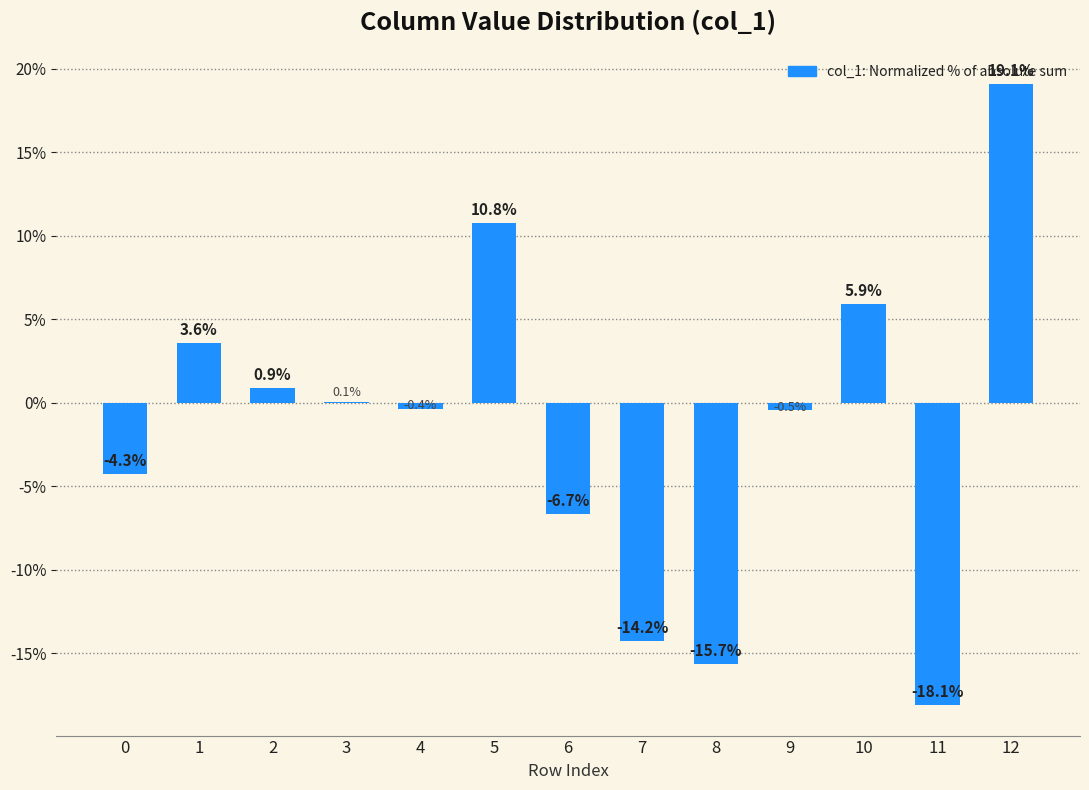

What is the greatest value displayed?

19.1